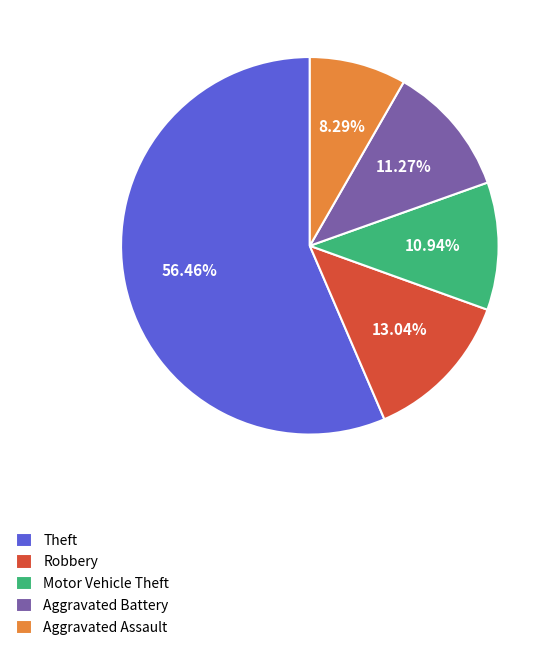

Which slice is the largest?

Theft